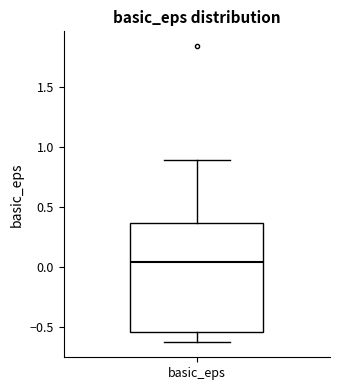

Read this box plot against the y-axis: the position of the median line, the range covered by the box, and the ends of both whiskers. The values are not printed on the chart, so give them approximately, as read against the axis.

median 0.05, box -0.55 to 0.35, whiskers -0.65 to 0.90